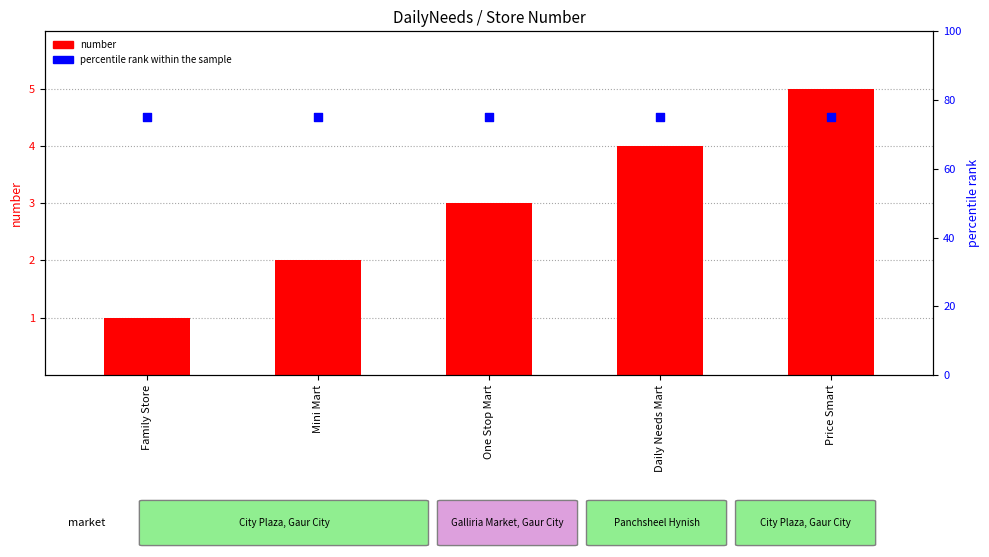

Which series reaches the minimum Y coordinate?

number